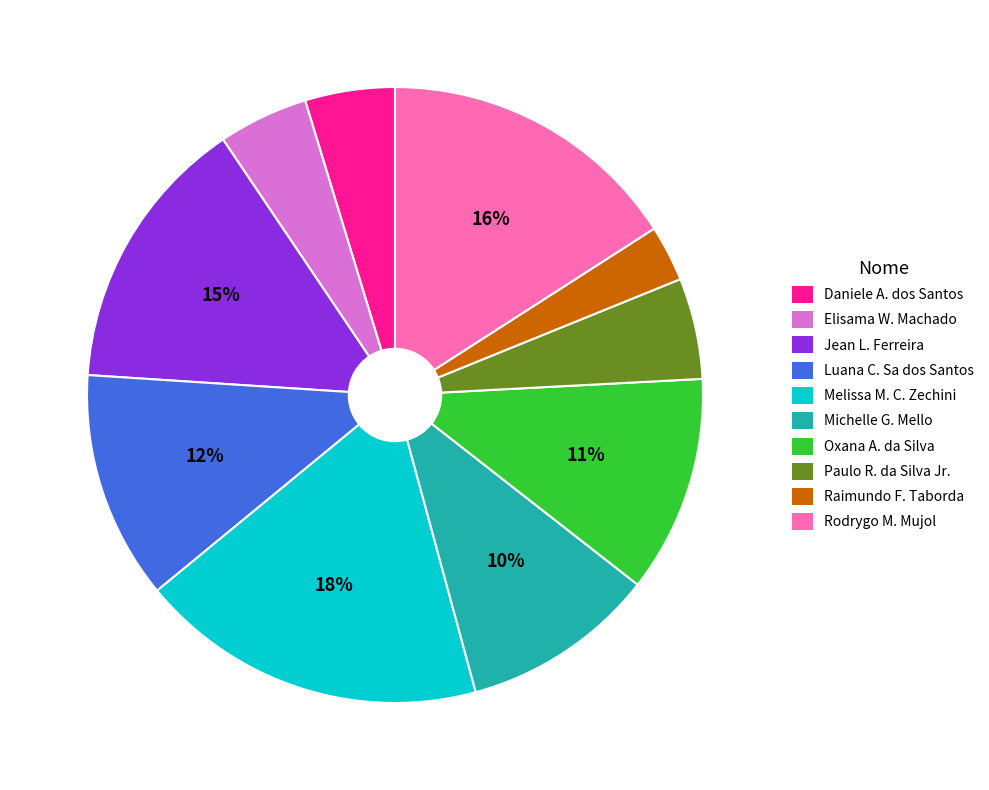

Does any single category account for the majority?

No